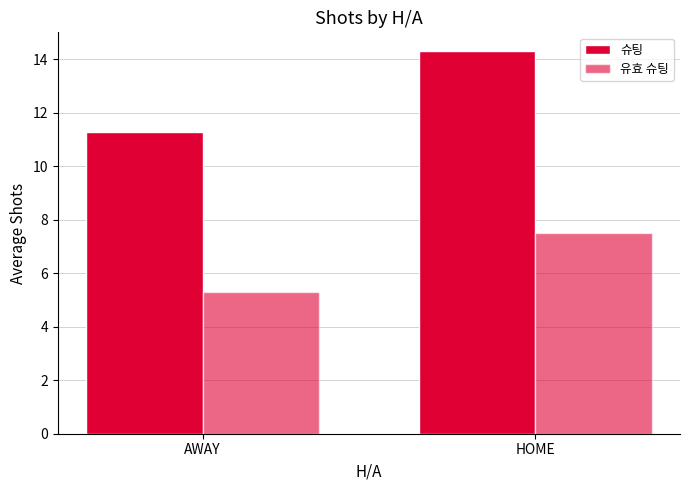

Does the chart contain stacked bars?

No